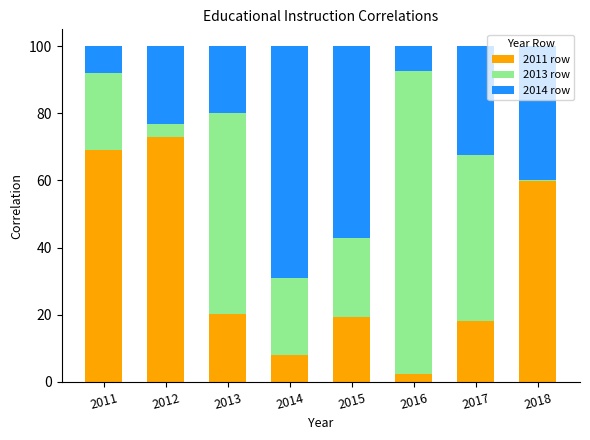

What is the sum of the 2011 row values at 2015 and 2017?

37.4